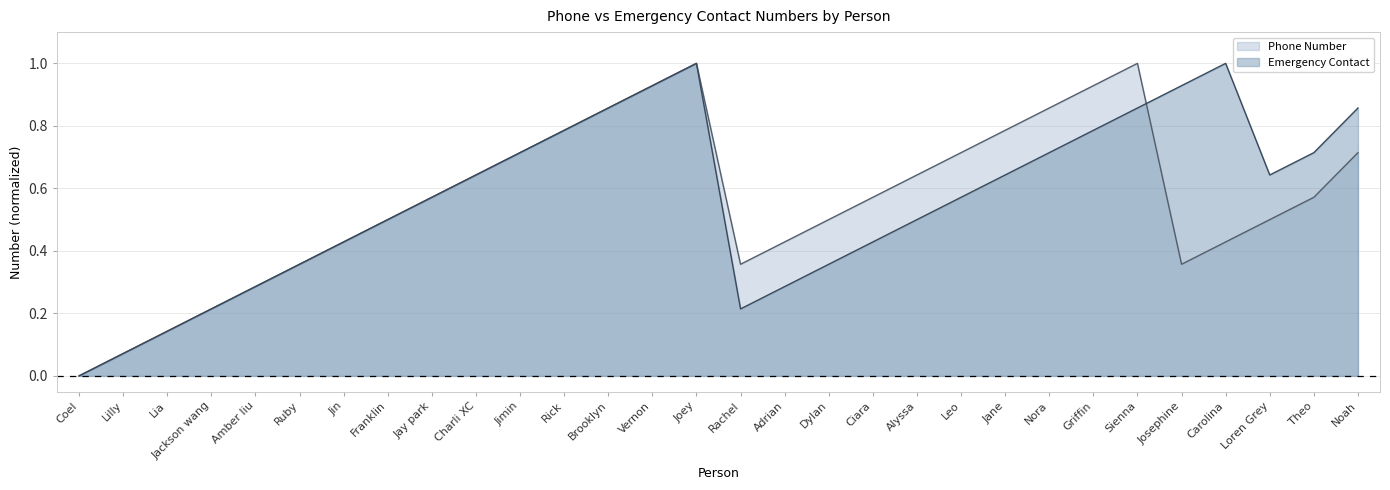

At which category is the sum across all series the highest?

Joey